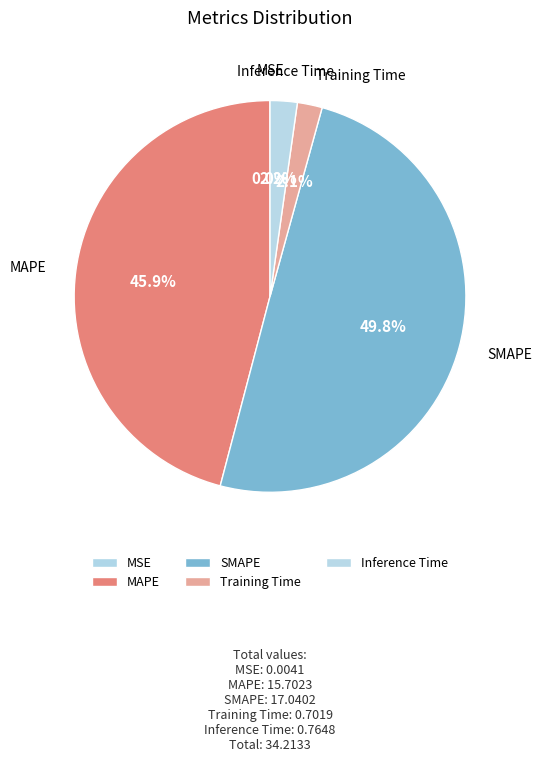

Which slice is the largest?

SMAPE